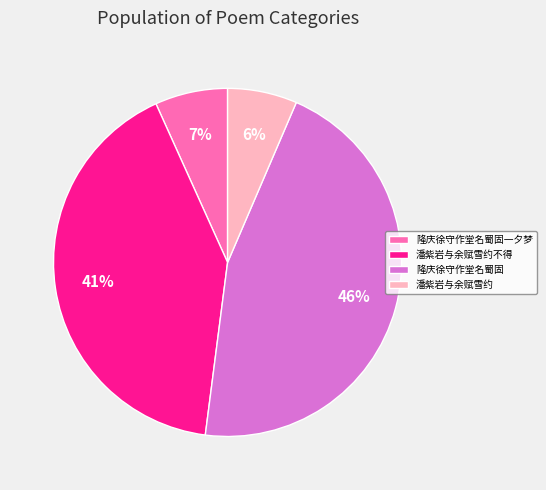

Does 隆庆徐守作堂名蜀固一夕梦 represent more than half of the total?

No